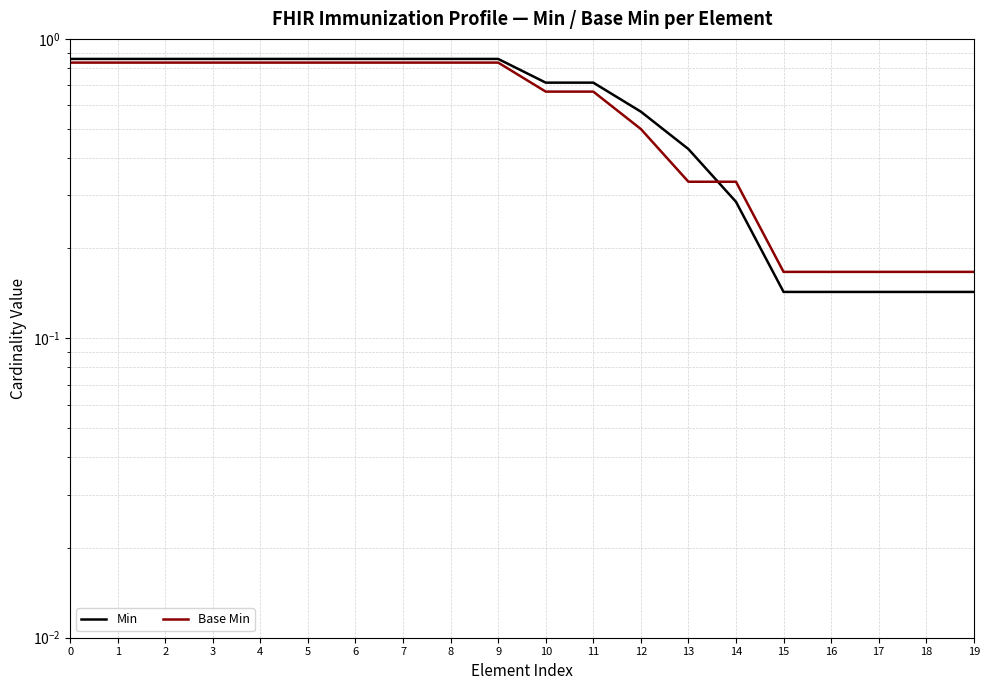

Rank the series by their maximum value, from lowest to highest.

Base Min, Min